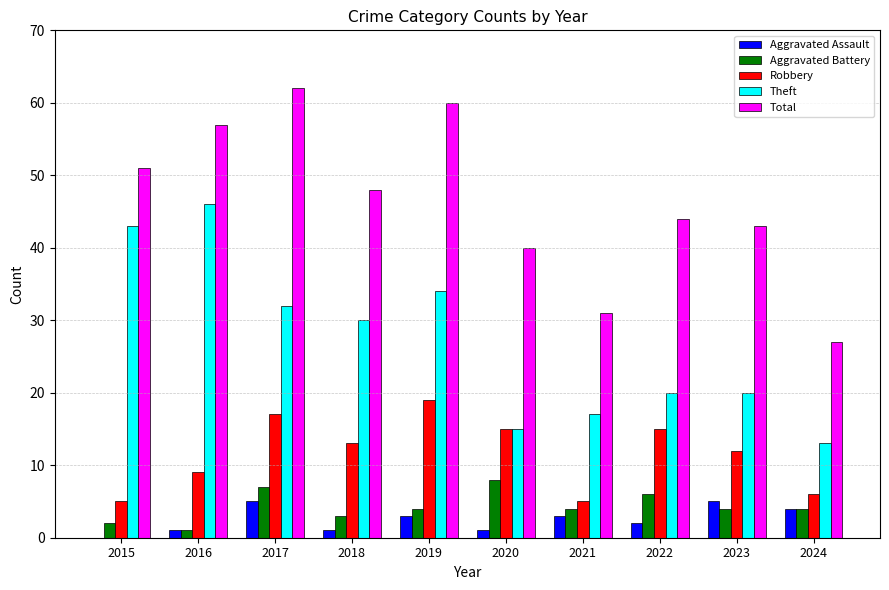

Which label corresponds to the largest value in the chart?

2017